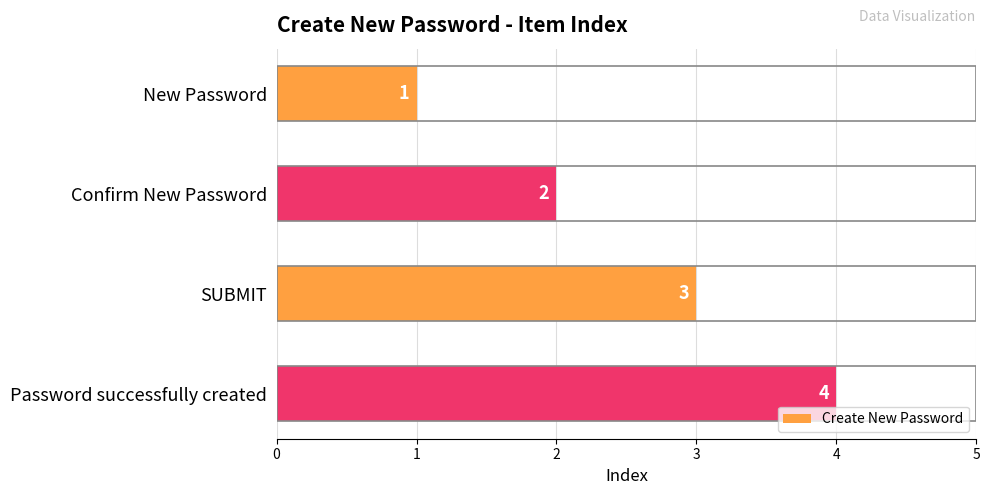

What position from the bottom is Confirm New Password?

3